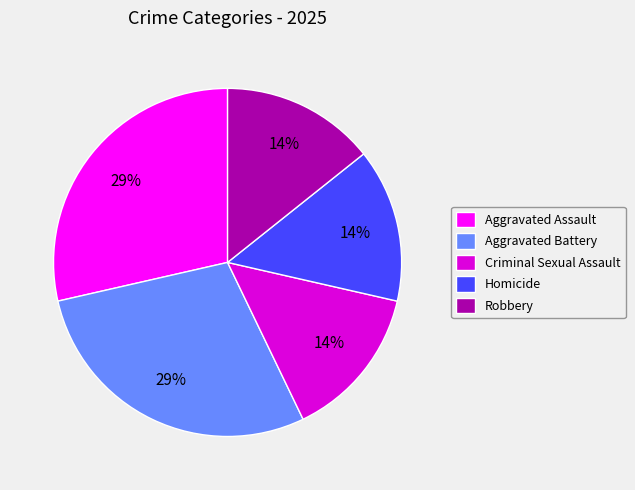

Between Aggravated Assault and Robbery, which is larger?

Aggravated Assault